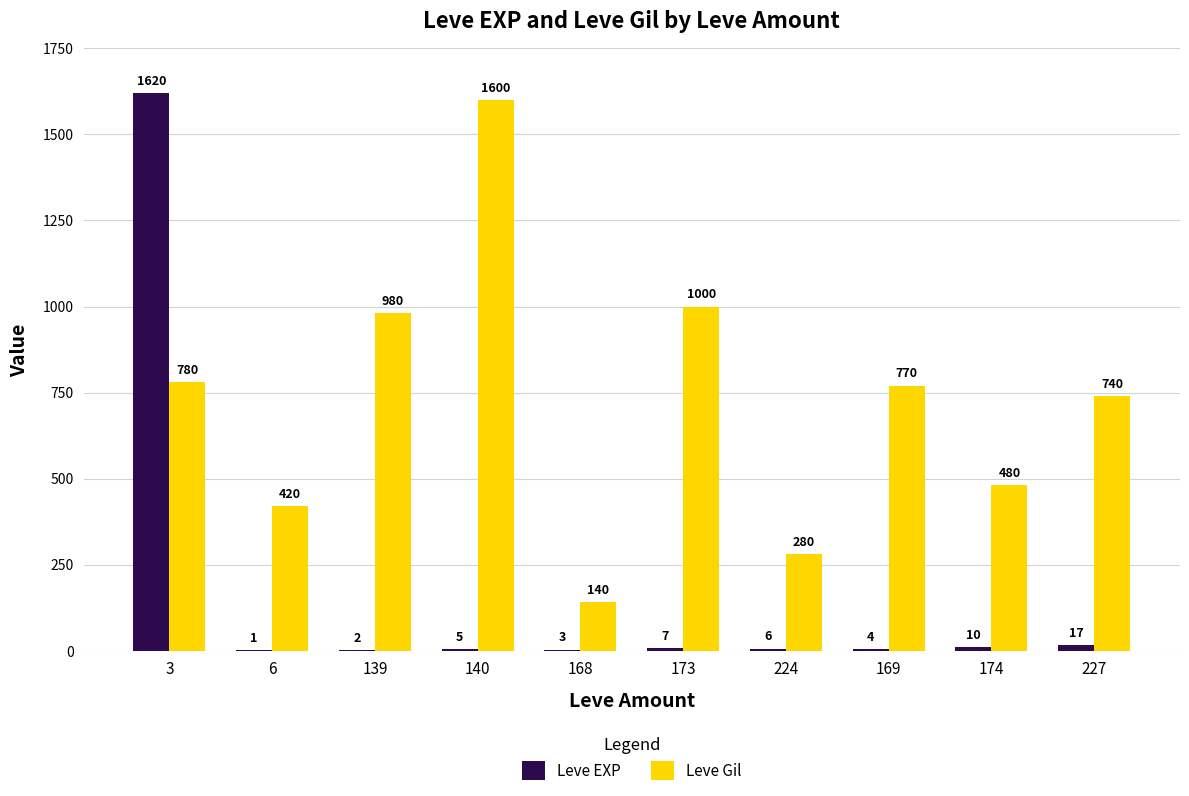

Where is Leve EXP nearest to the value 810?

227